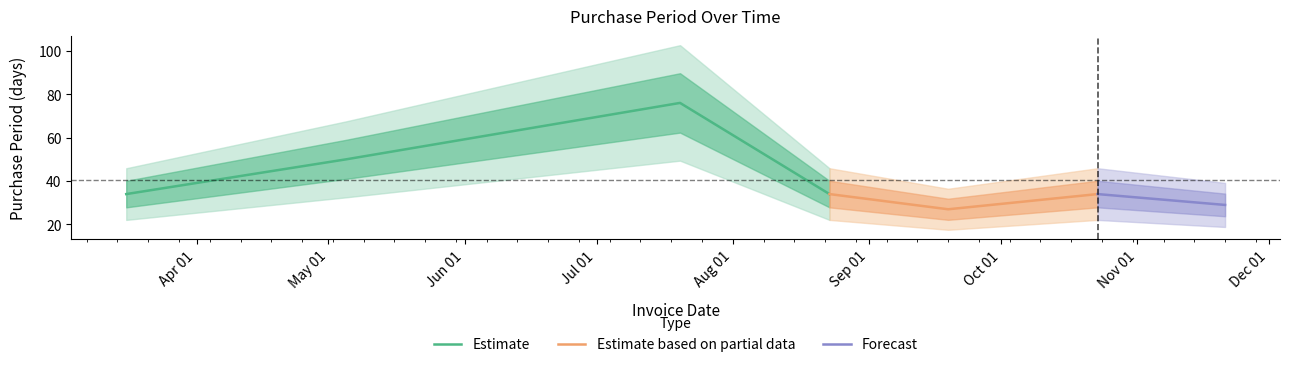

What is the label of the 7th point from the left?

2017-11-21